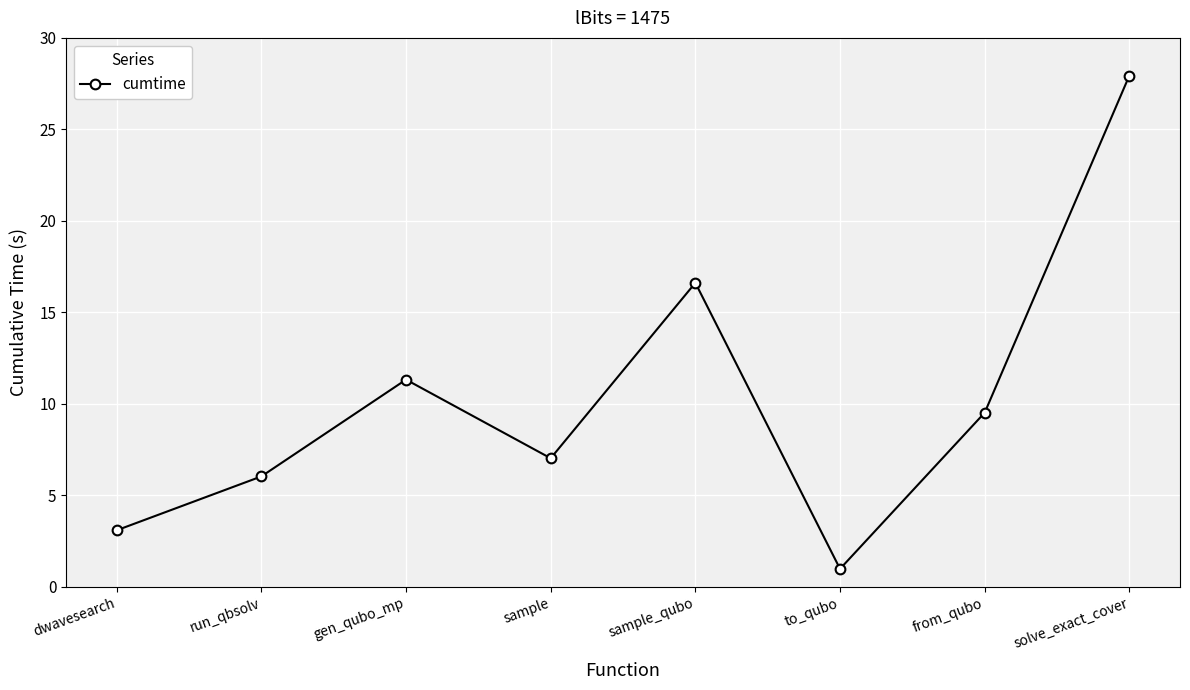

How many points are higher than both their immediate neighbors (excluding endpoints)?

2